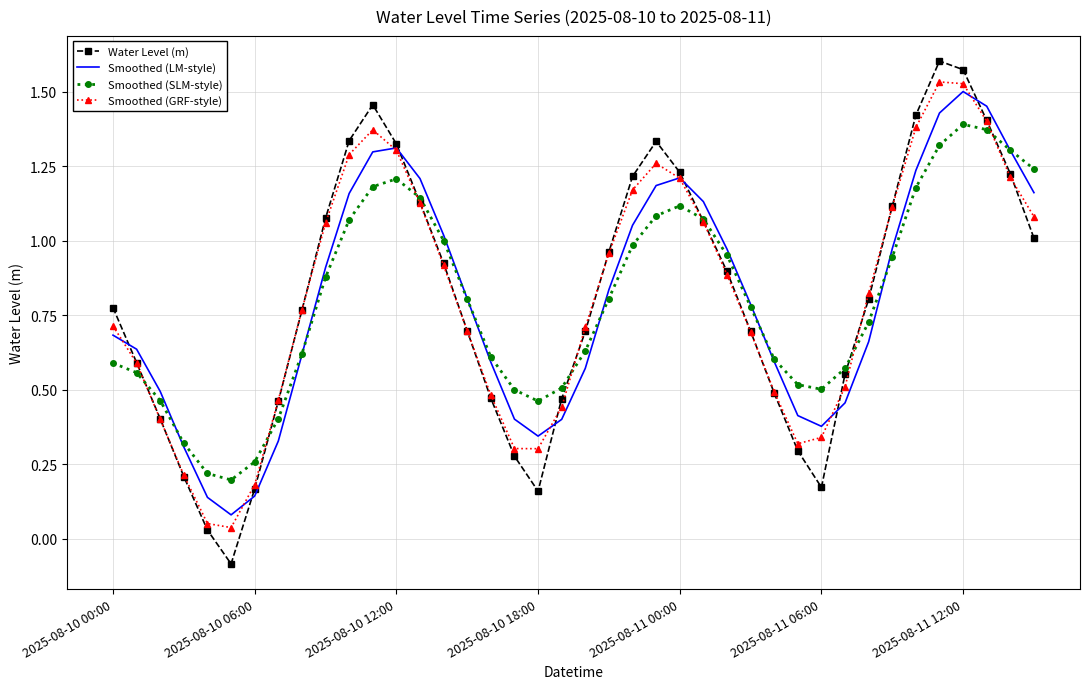

What is the lowest value of the Water Level (m) series?

-0.1